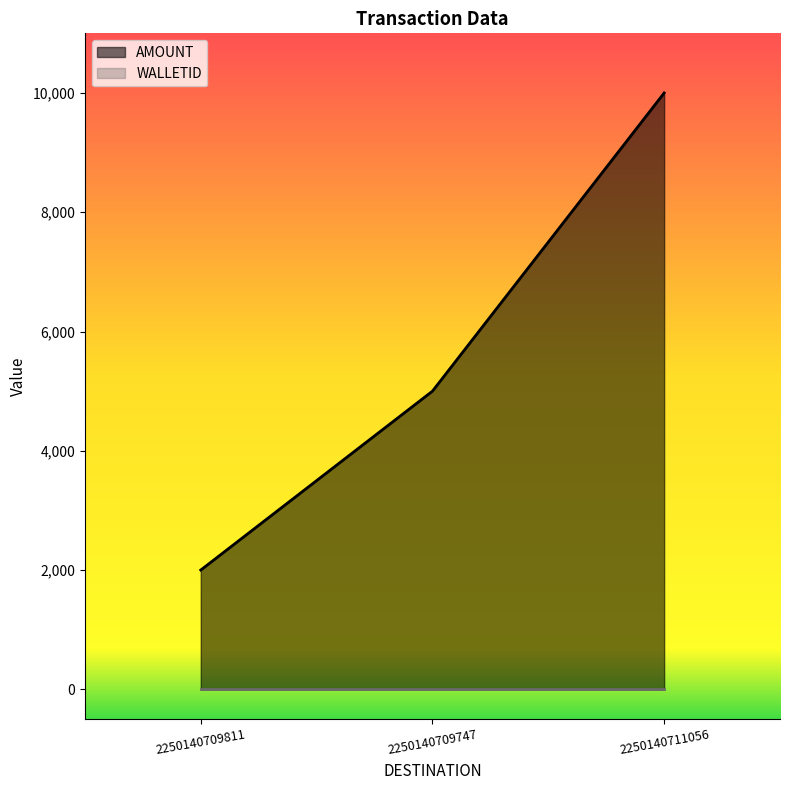

Is it true that the value at 2250140709811 is 2000?

True